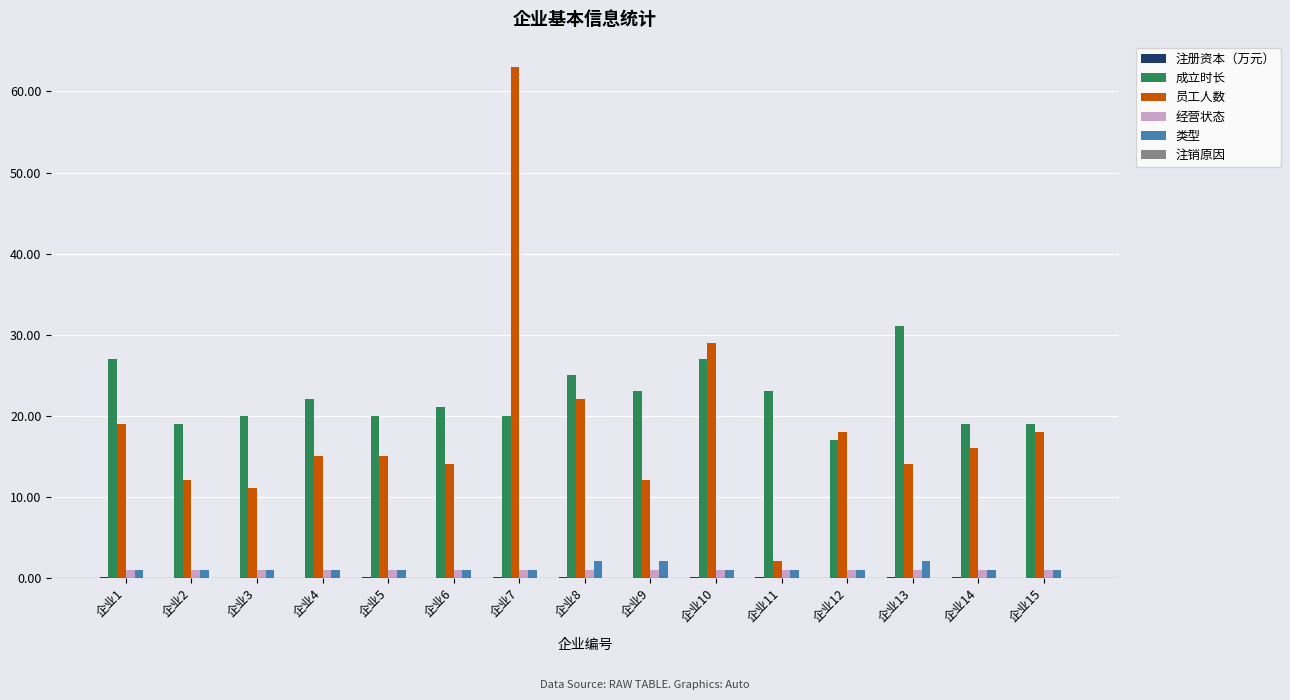

True or false: 员工人数 has a value of 16.0 at 企业14.

True